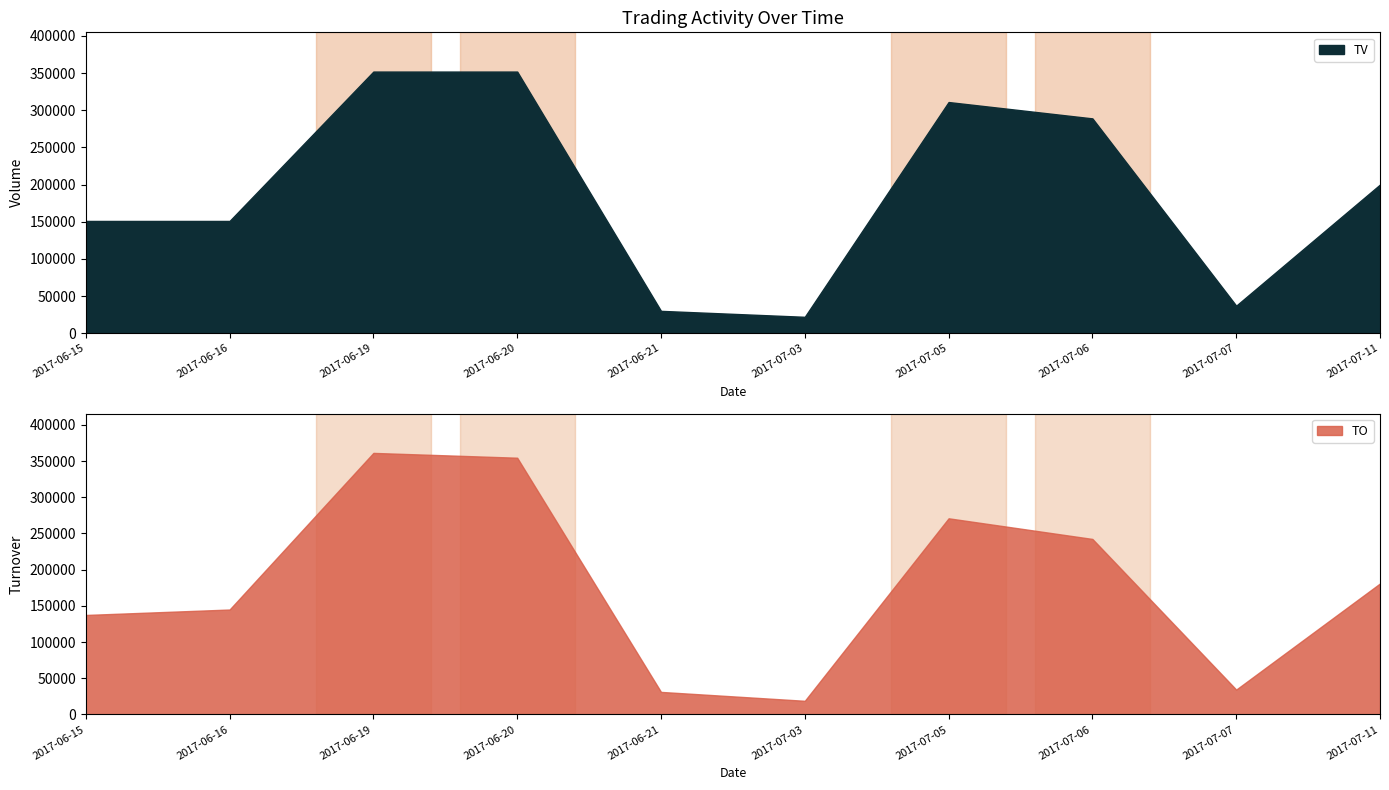

The value of TV at 2017-07-03 is 22000. True or false?

True